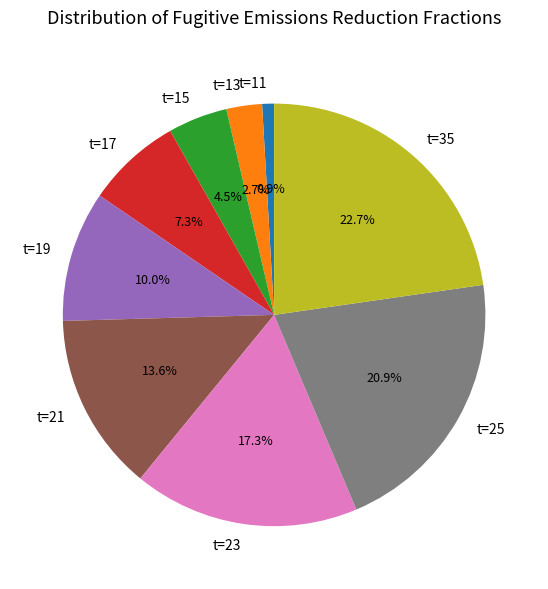

Count the number of slices in the pie.

9